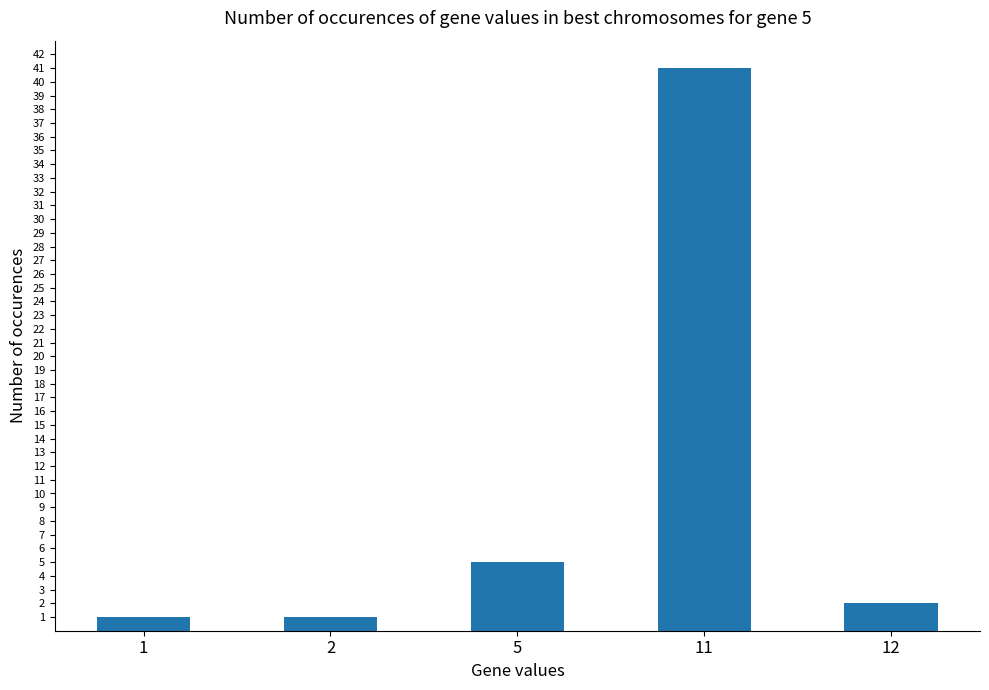

Reading right to left, transcribe all the data shown in this chart.

2	41	5	1	1